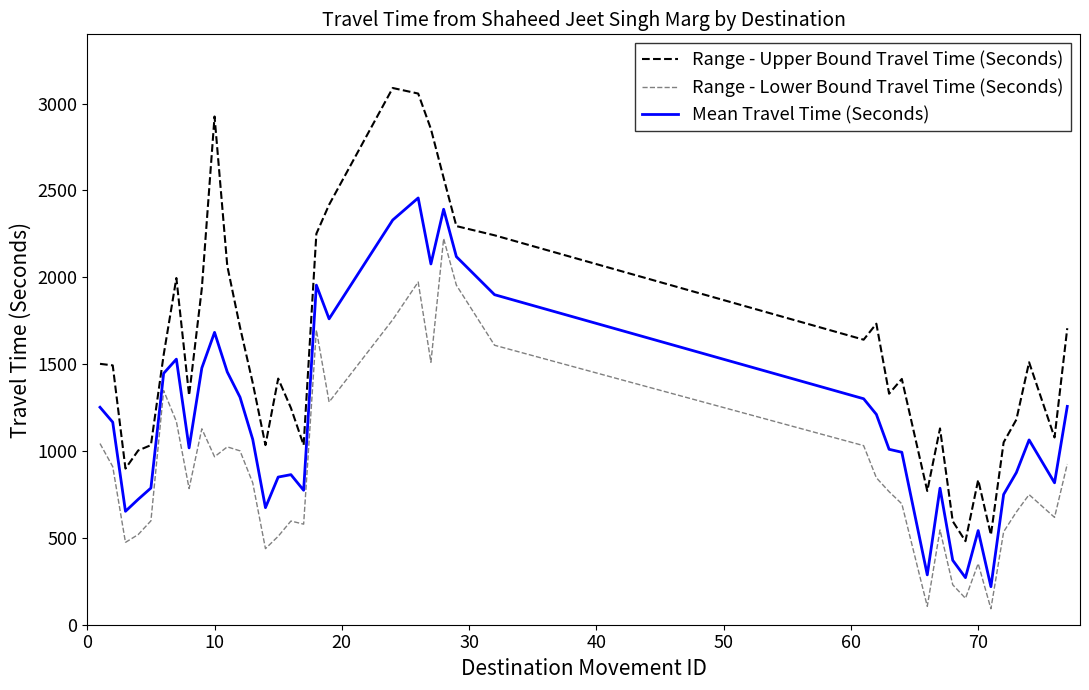

What is the maximum value for Mean Travel Time (Seconds)?

2457